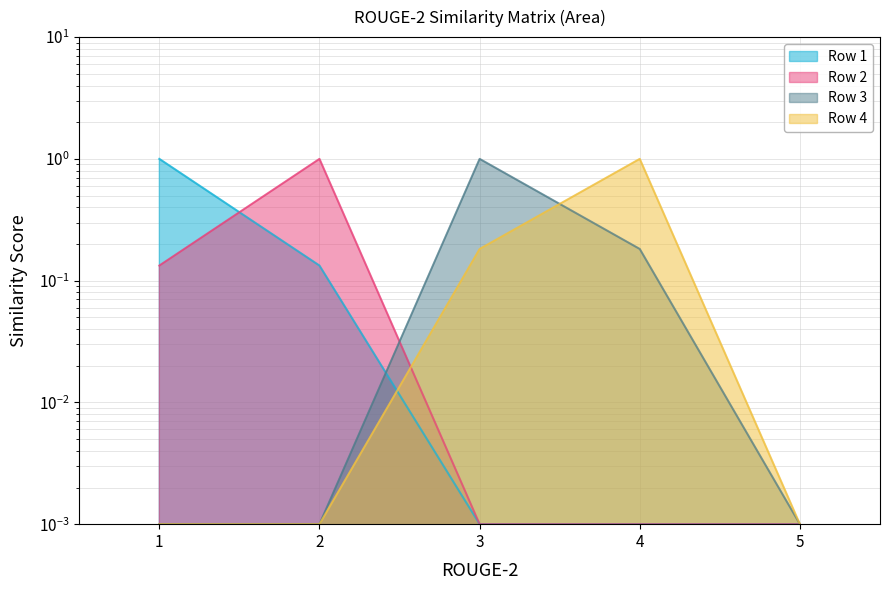

What is the total value across all series at 3?

1.2